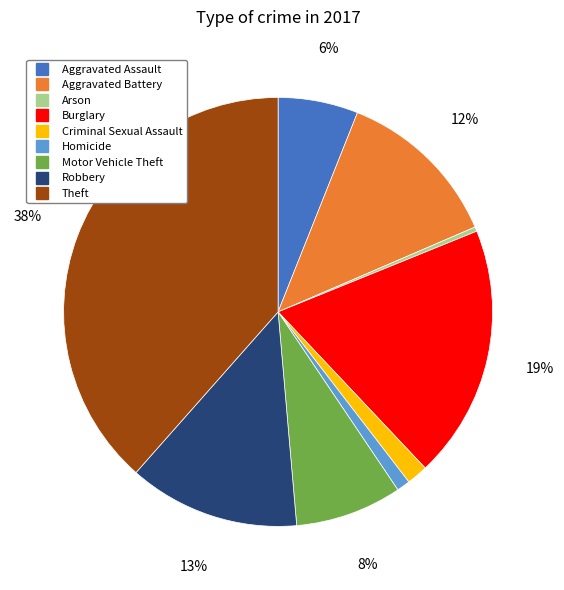

To the nearest percent, what percentage of the pie is Theft?

38%